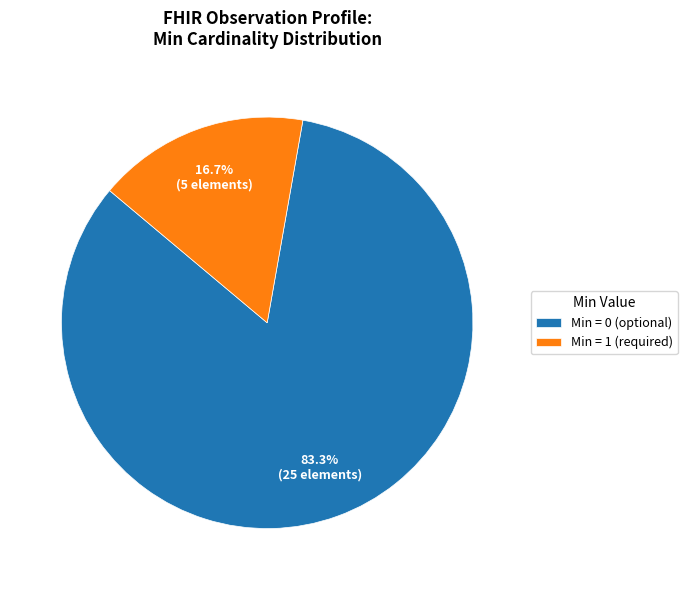

Does any single category account for the majority?

Yes